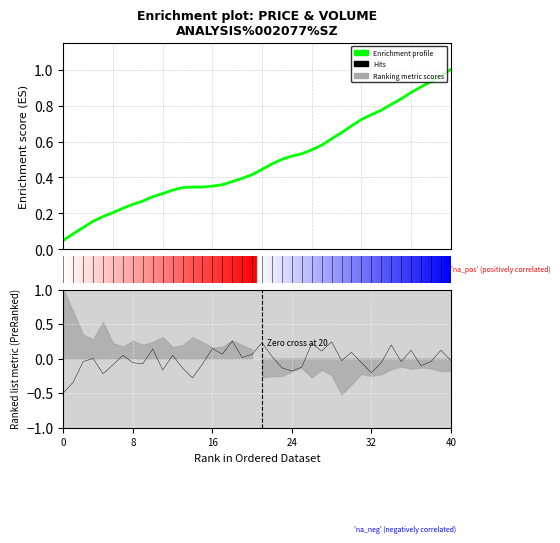

True or false: Hits and Enrichment profile cross at least once.

False